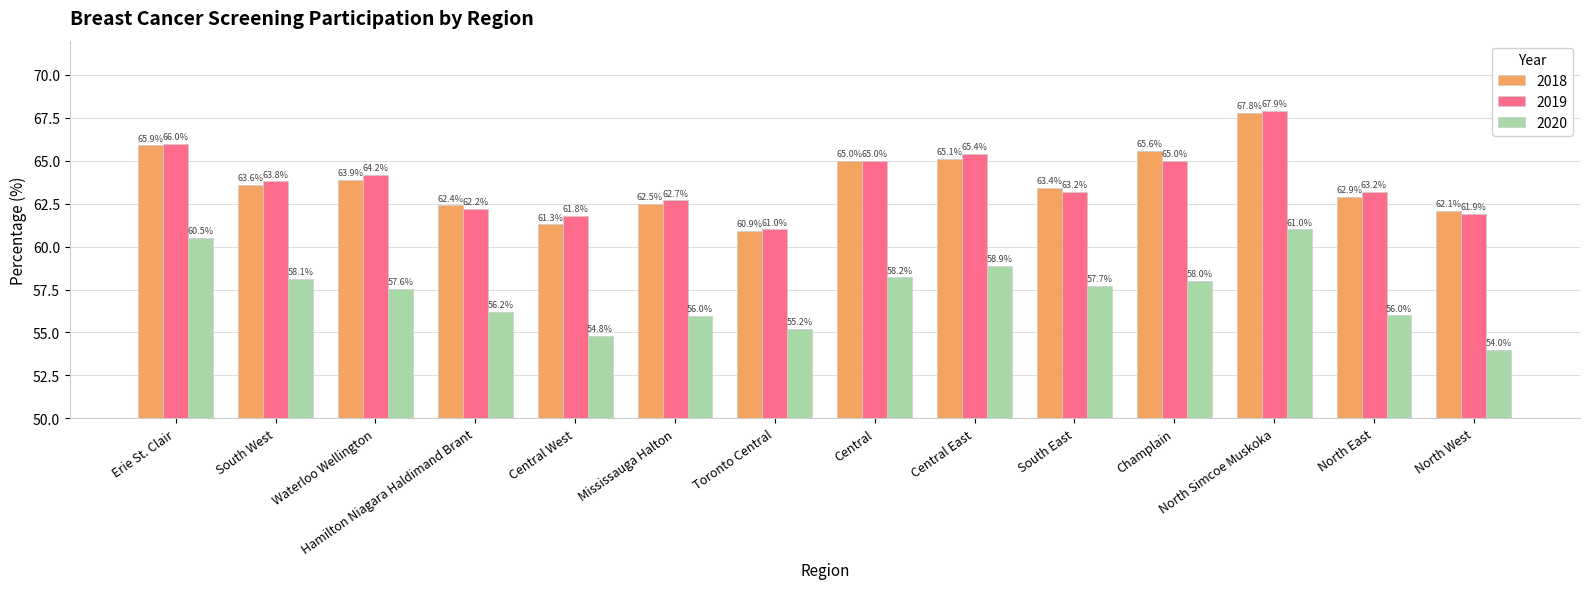

Does the chart contain stacked bars?

No